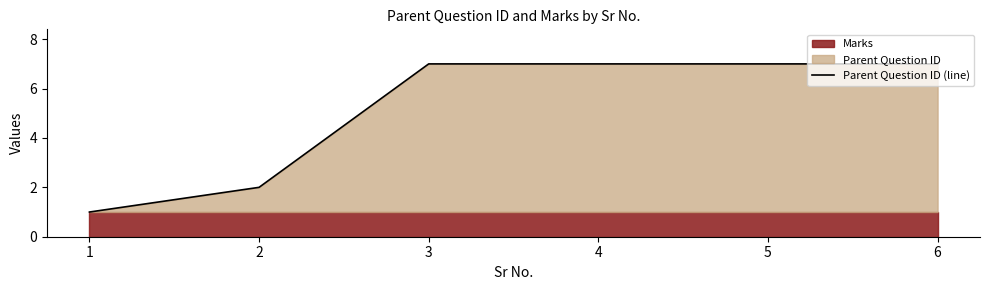

What is the smallest value displayed?

1